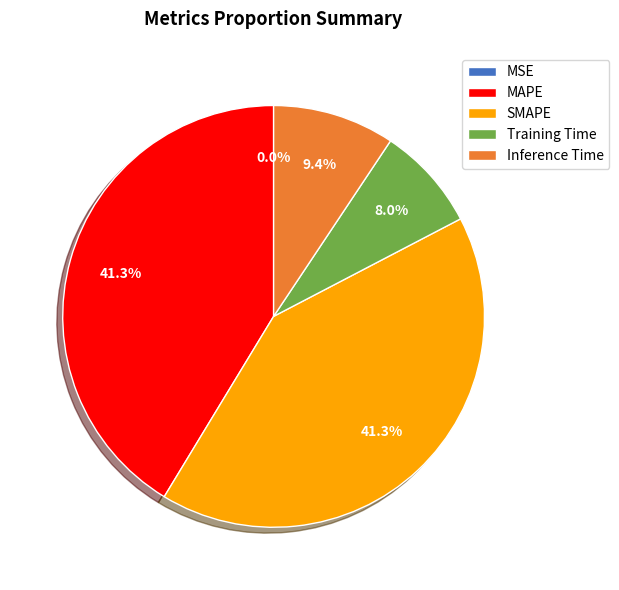

Does SMAPE represent more than half of the total?

No